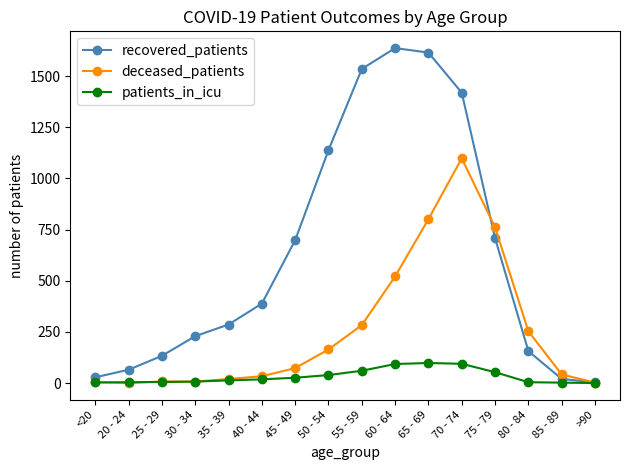

What is the total value across all series at 65 - 69?

2514